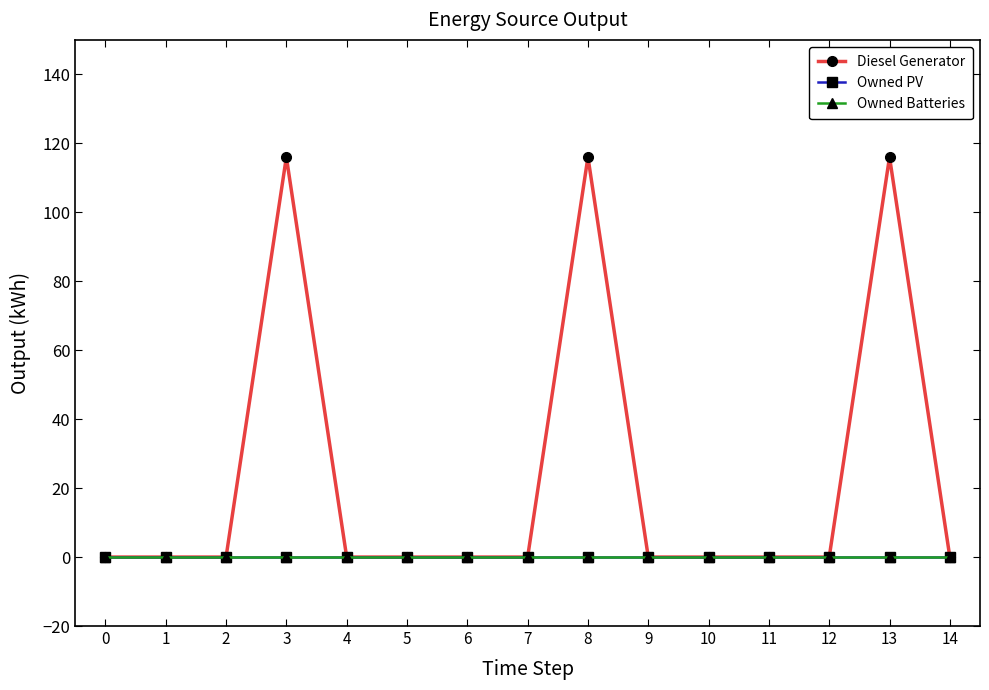

Between 11 and 2, which is larger?

11